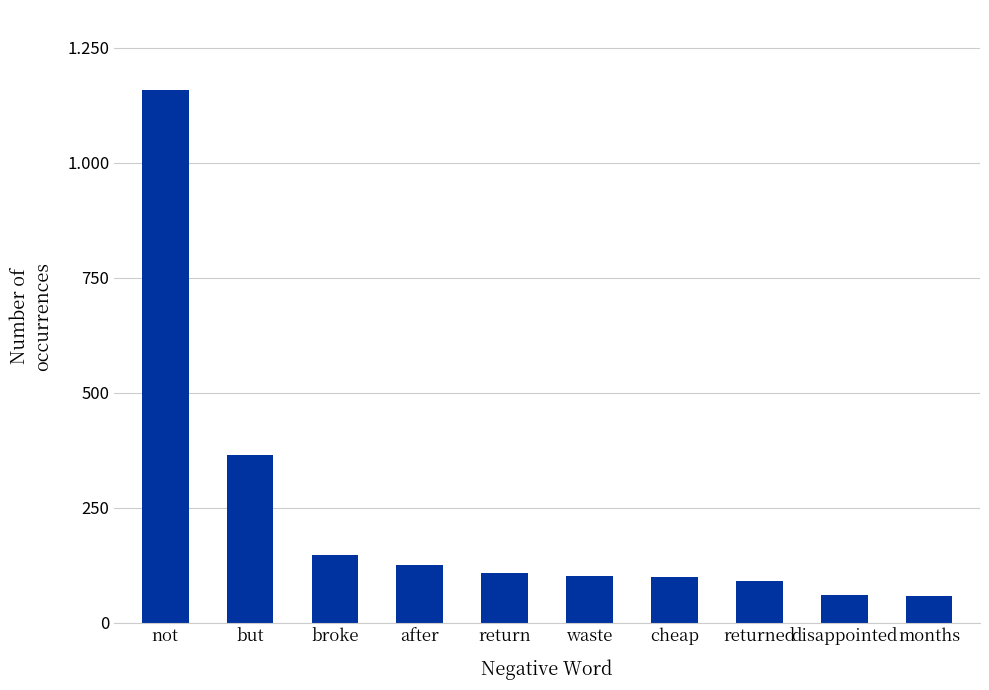

The chart shows a value of 108 at return. True or false?

True